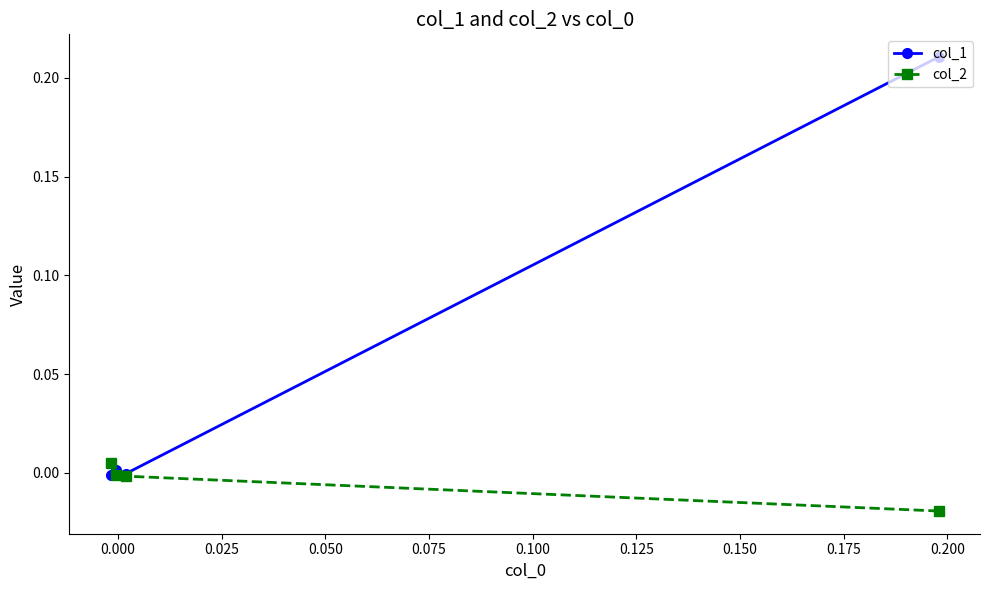

Rank the series by their maximum value, from lowest to highest.

col_2, col_1